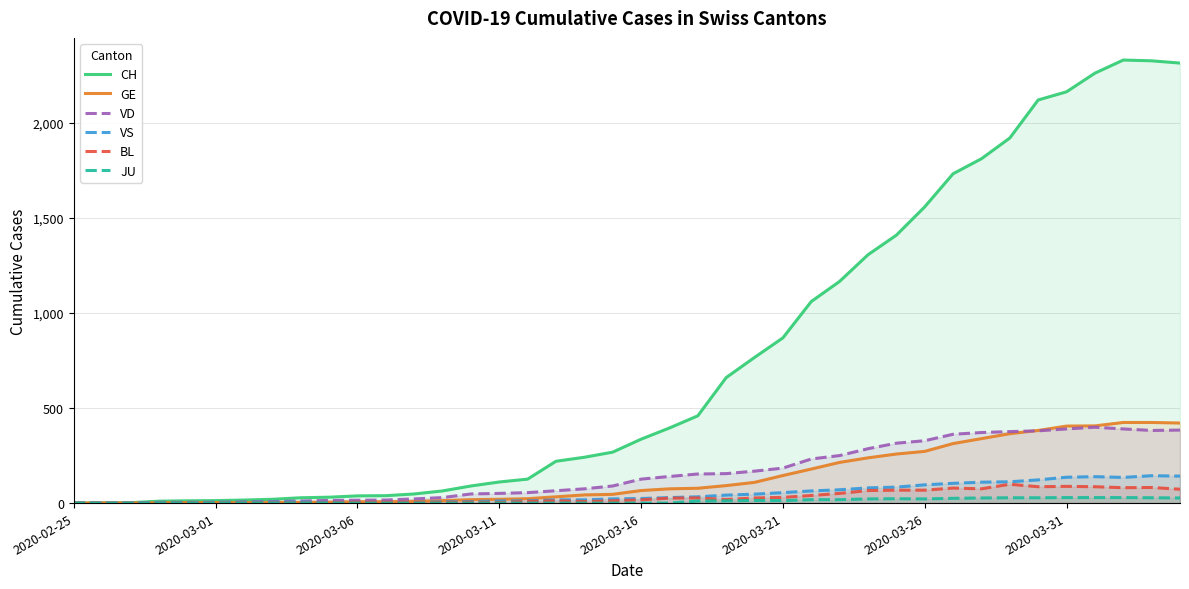

Rank the series by their maximum value, from lowest to highest.

JU, BL, VS, VD, GE, CH